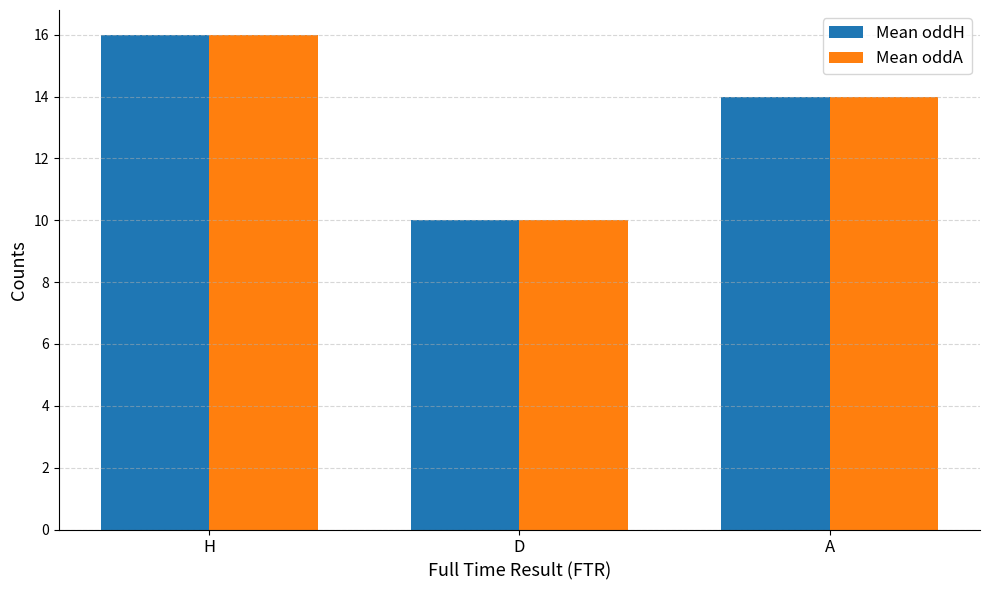

What position from the left is A?

3